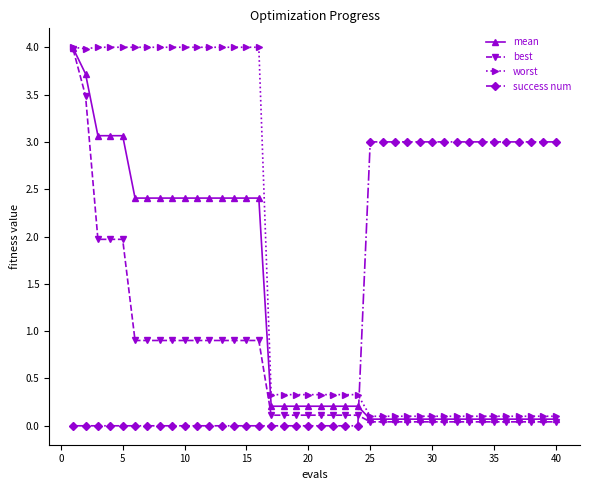

What is the maximum value shown in the chart?

4.0